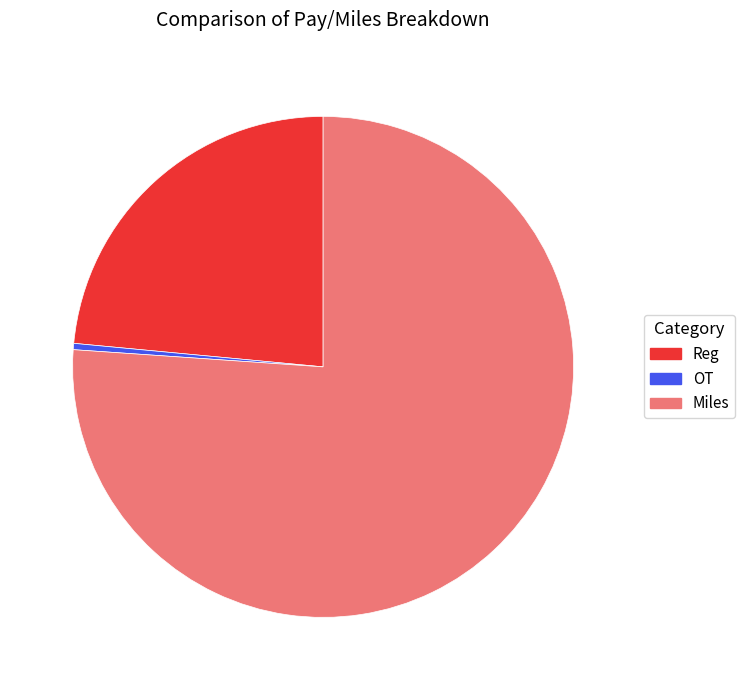

Count the number of slices in the pie.

3